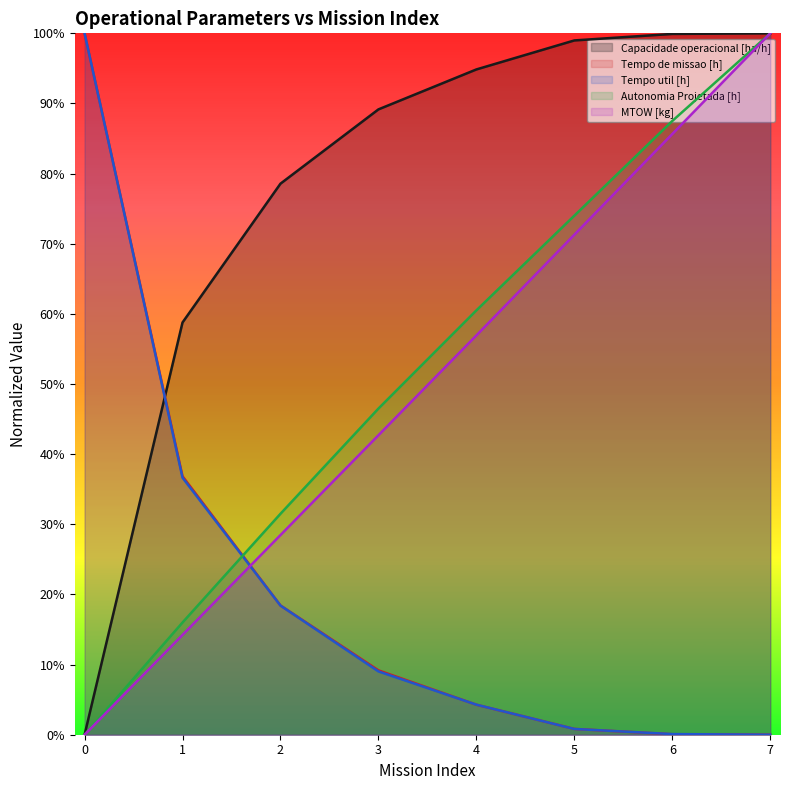

Reading left to right, what are all the values shown in this chart?

Capacidade operacional [ha/h]: 0=0.0	1=0.6	2=0.8	3=0.9	4=0.9	5=1.0	6=1.0	7=1.0
Tempo de missao [h]: 0=1.0	1=0.4	2=0.2	3=0.1	4=0.0	5=0.0	6=0.0	7=0.0
Tempo util [h]: 0=1.0	1=0.4	2=0.2	3=0.1	4=0.0	5=0.0	6=0.0	7=0.0
Autonomia Projetada [h]: 0=0.0	1=0.2	2=0.3	3=0.5	4=0.6	5=0.7	6=0.9	7=1.0
MTOW [kg]: 0=0.0	1=0.1	2=0.3	3=0.4	4=0.6	5=0.7	6=0.9	7=1.0